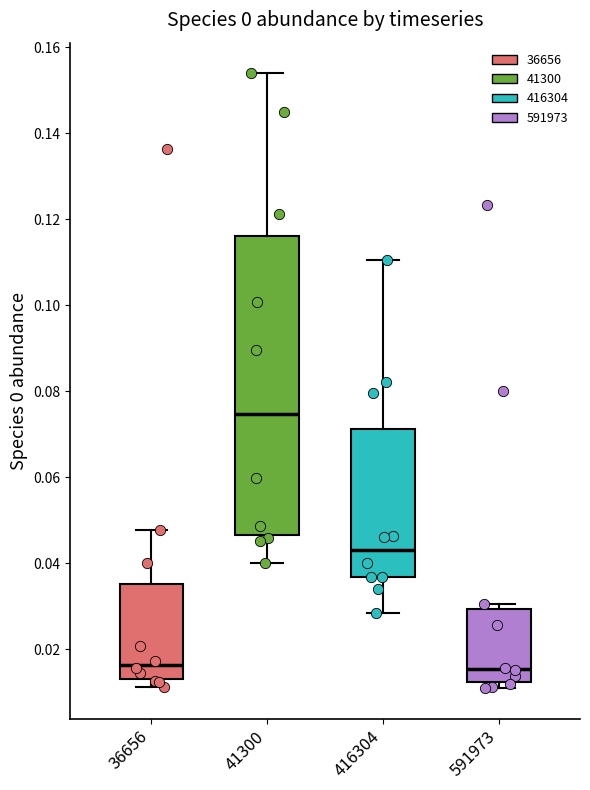

Where is the lower edge of the box at x = 591973 on the y-axis? The values are not printed on the chart, so give them approximately, as read against the axis.

0.012